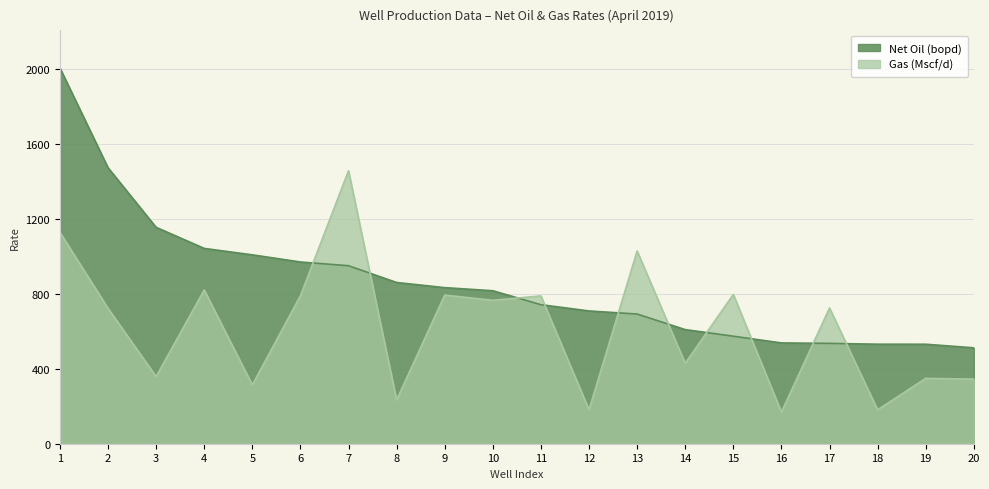

What is the value of the Net Oil (bopd) point at the 18th from the left?

531.9